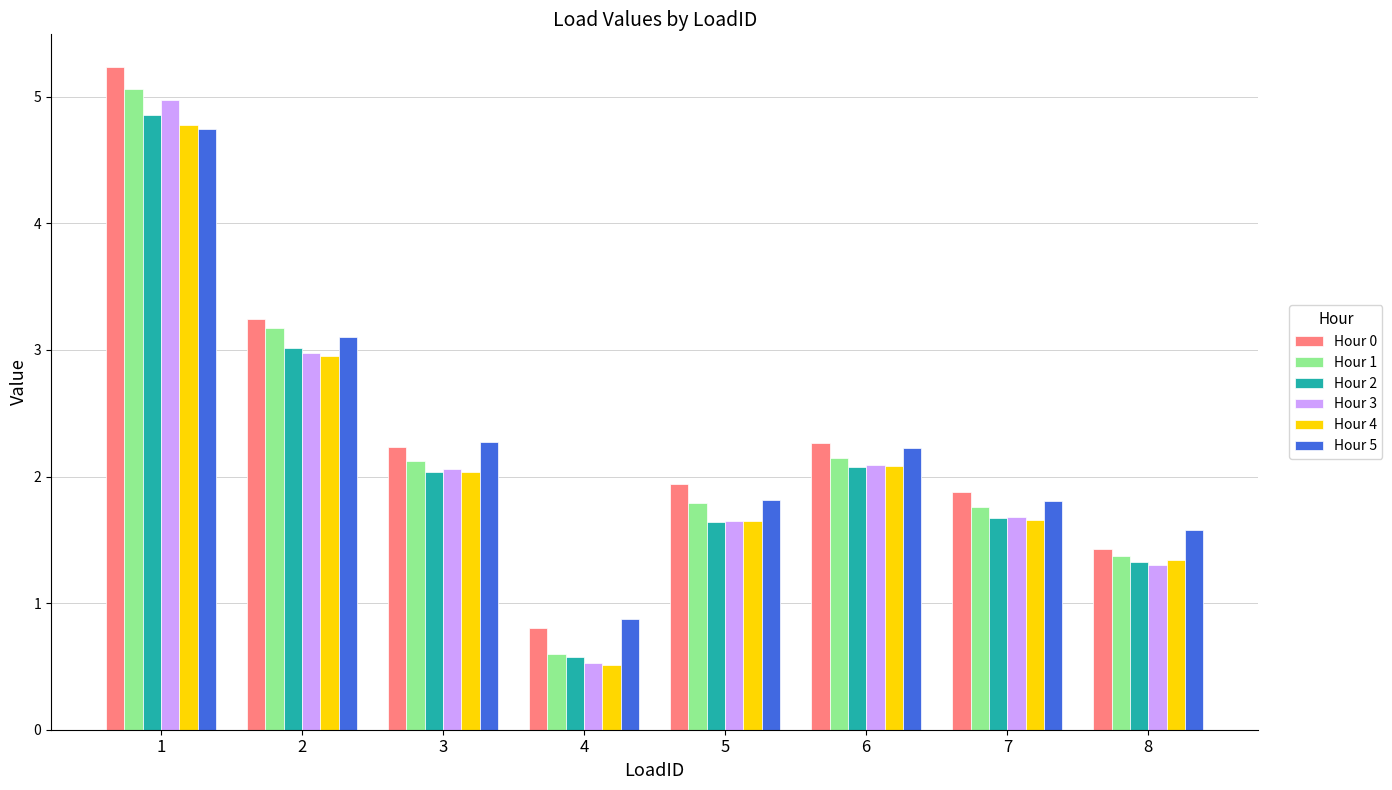

How many groups of bars are there?

8